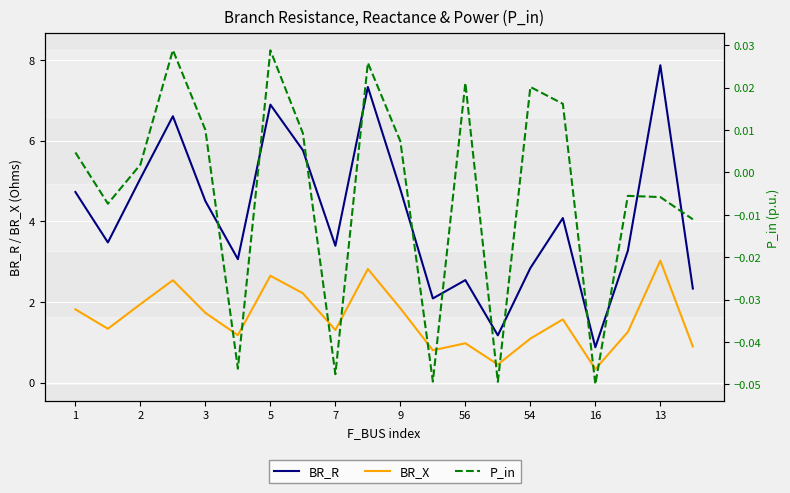

What is the difference between the highest and lowest values at 13?

7.9